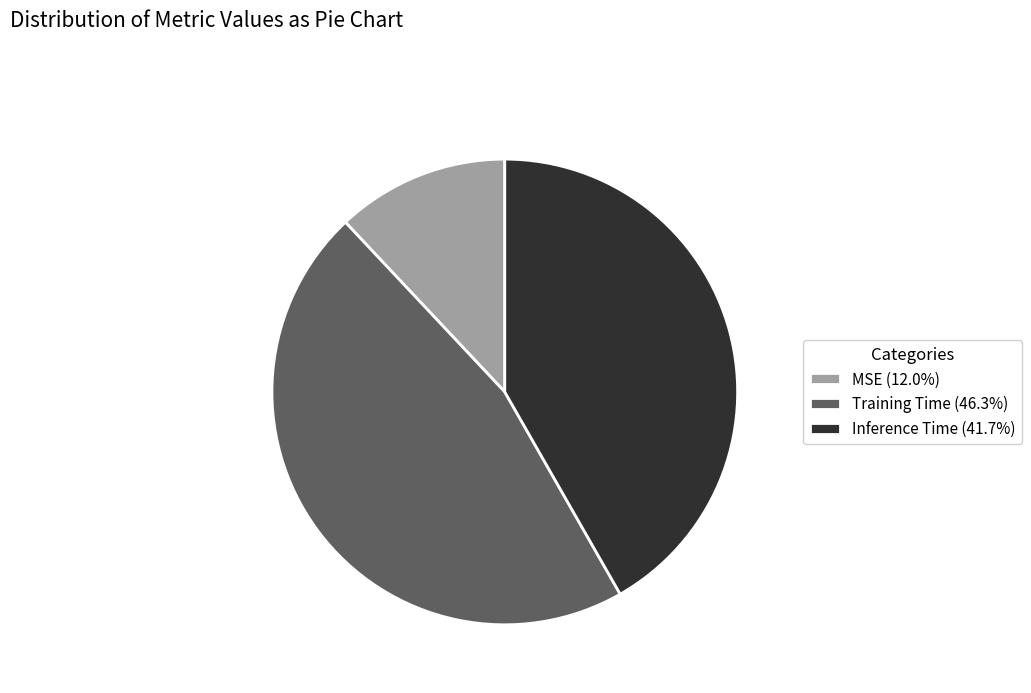

Count the number of slices in the pie.

3